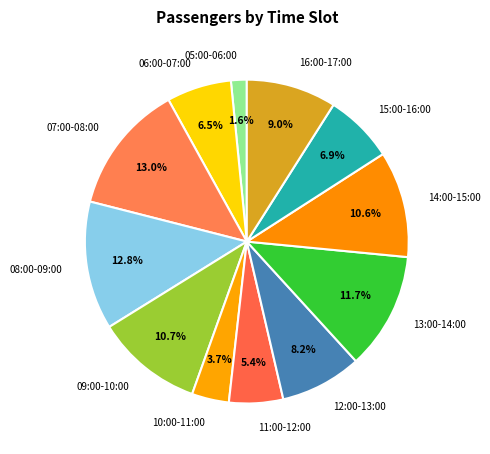

How many segments does this pie chart have?

12